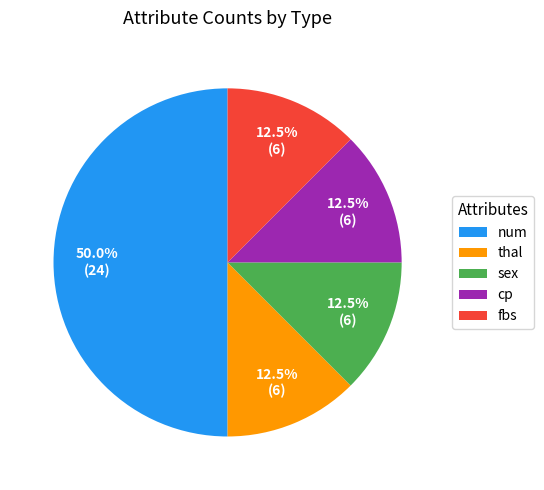

Which slice is the largest?

num